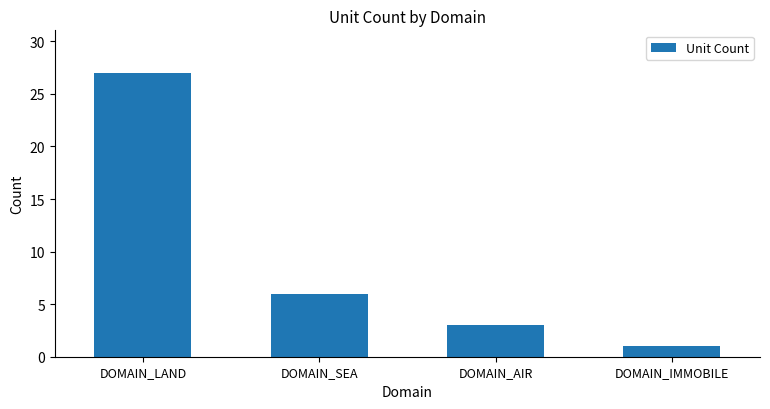

What is the sum of all values?

37